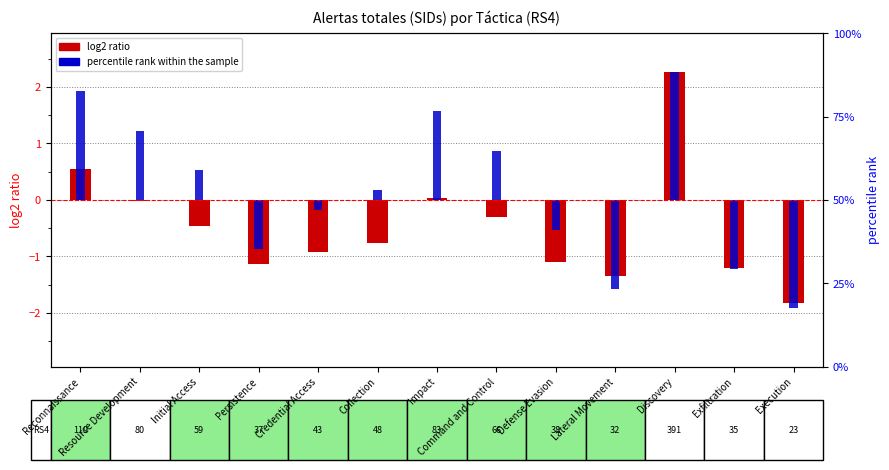

At how many categories does at least one series exceed -1?

10